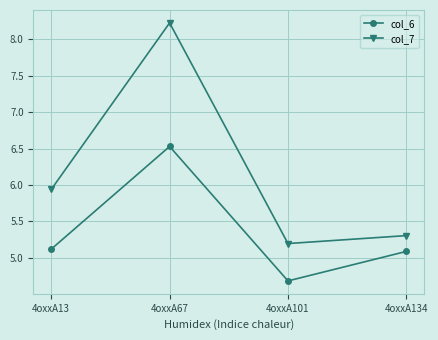

Read the col_6 value at 4oxxA101.

4.7